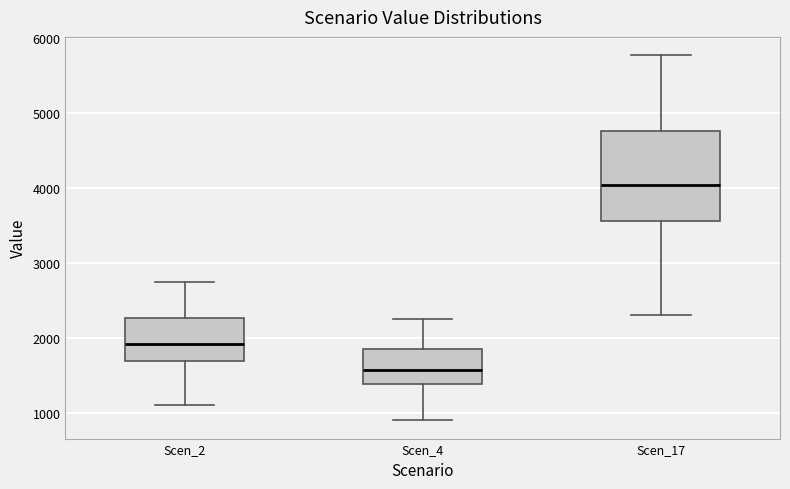

Which box has the highest median line?

Scen_17